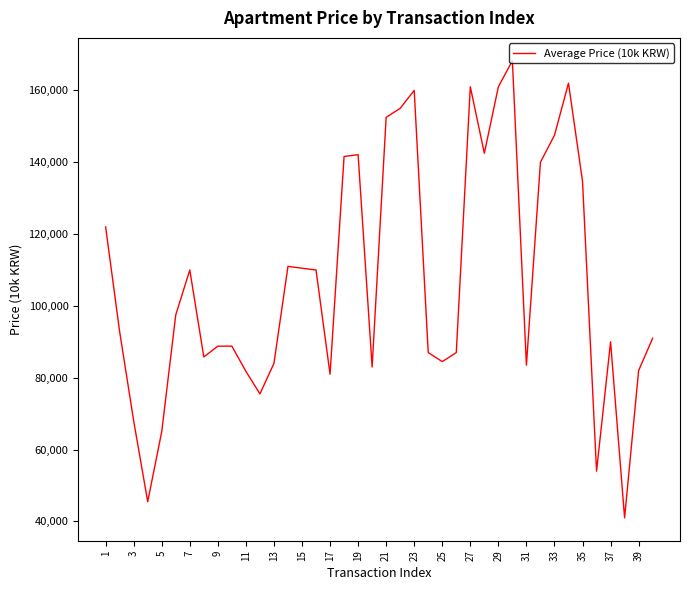

What is the maximum value shown in the chart?

168250